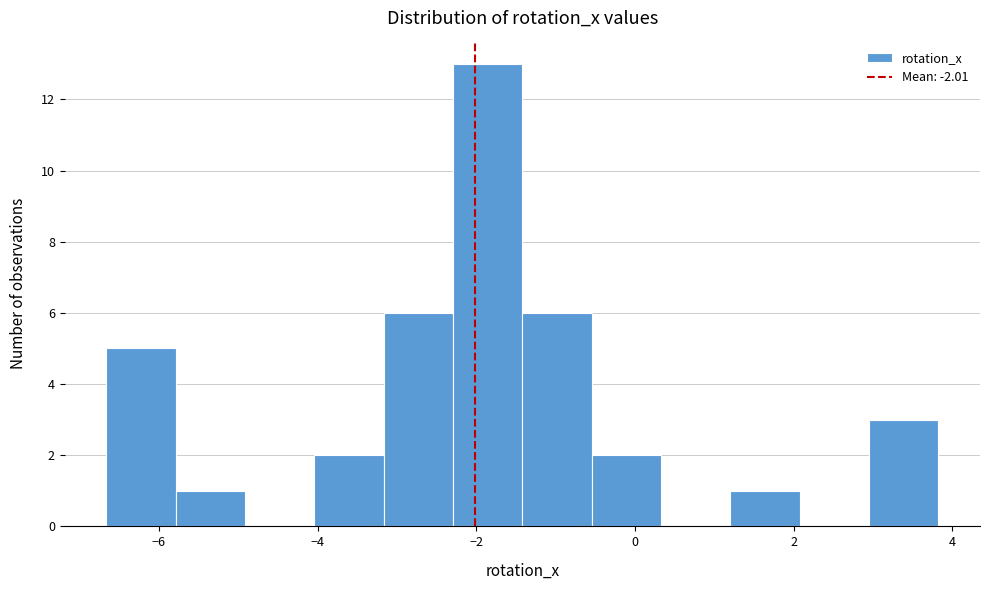

Reading left to right, transcribe this chart: for each bar, give the range it covers on the x-axis and its height. Neither the bar edges nor the heights are printed on the chart, so give them approximately, as read against the axes.

-6.6 to -5.8: 5
-5.8 to -5.0: 1
-5.0 to -4.0: 0
-4.0 to -3.2: 2
-3.2 to -2.2: 6
-2.2 to -1.4: 13
-1.4 to -0.6: 6
-0.6 to 0.4: 2
0.4 to 1.2: 0
1.2 to 2.0: 1
2.0 to 3.0: 0
3.0 to 3.8: 3